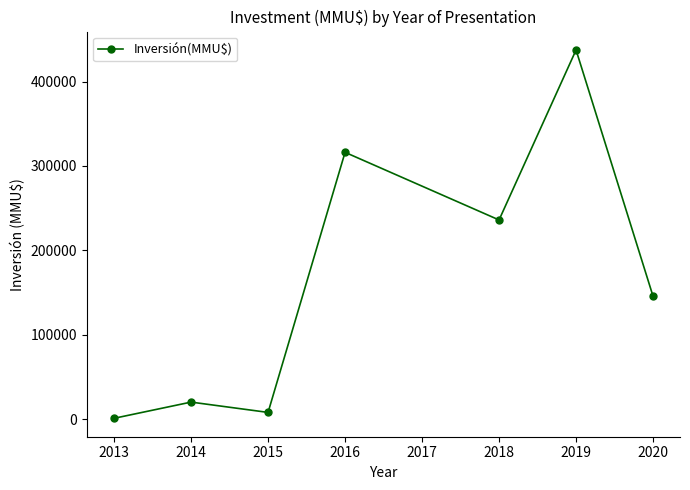

Count the number of categories in the chart.

7